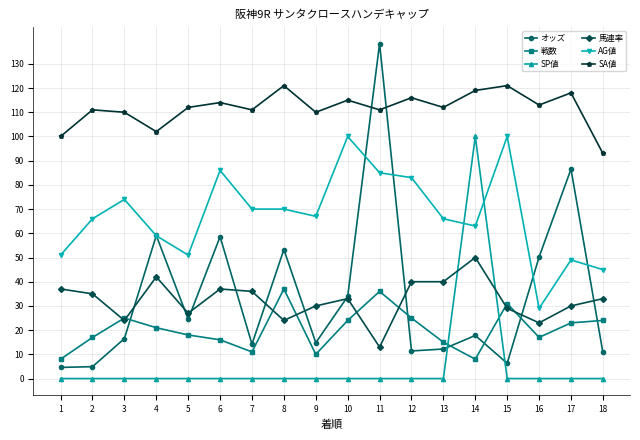

True or false: SP値 has more than 0 points higher than both neighbors.

True